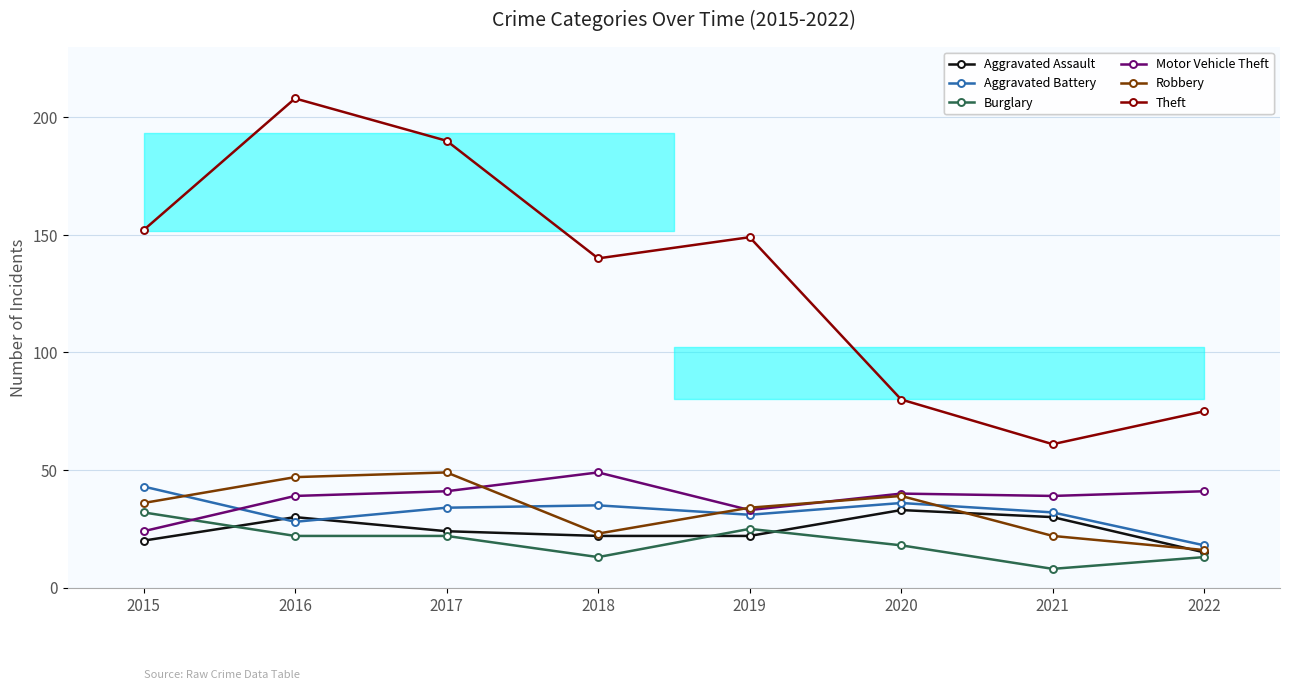

What is the average value of the Aggravated Assault series?

24